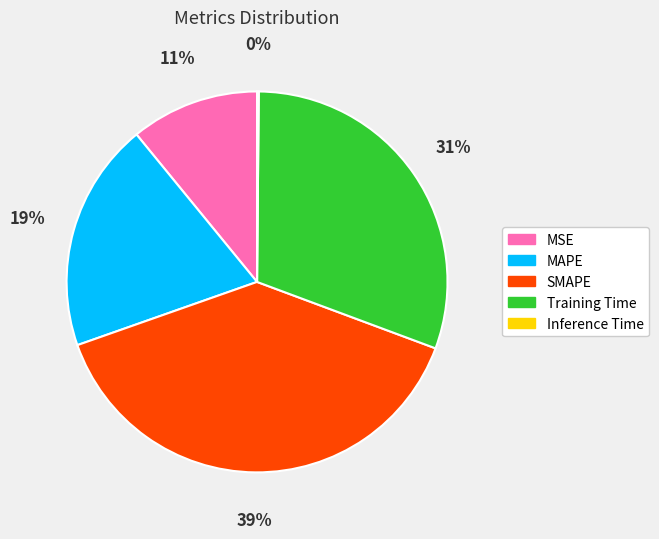

To the nearest percent, what is the difference between the largest and smallest slice percentages?

39%